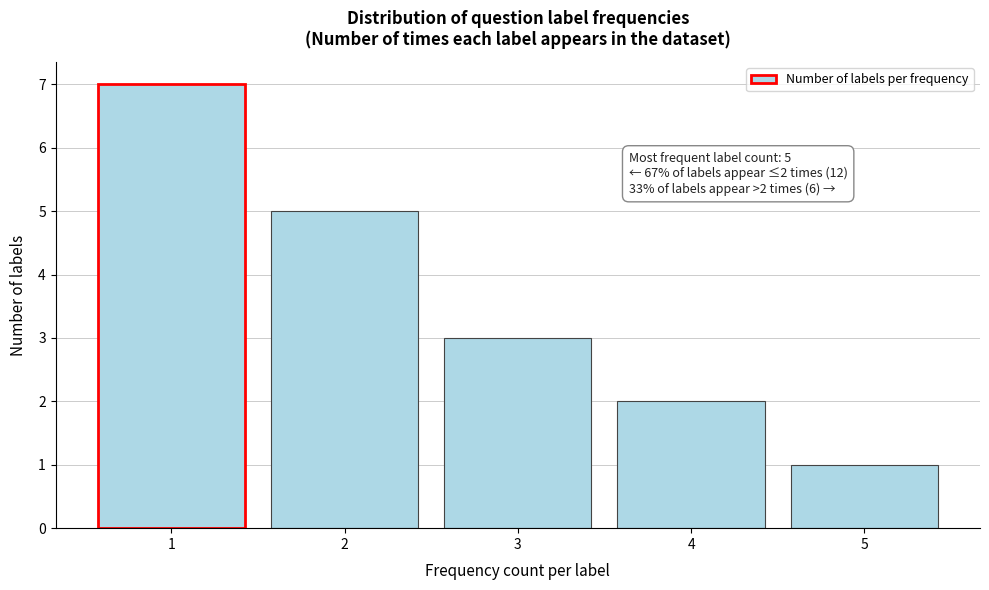

Reading left to right, list all the values displayed in this chart.

1=7	2=5	3=3	4=2	5=1